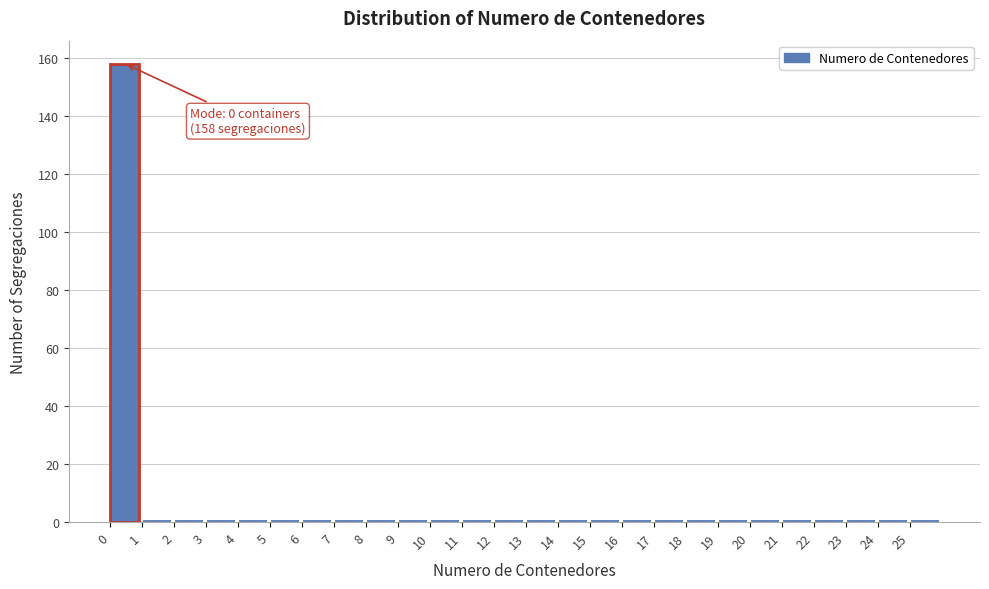

Which range on the x-axis has the tallest bar?

0 to 1